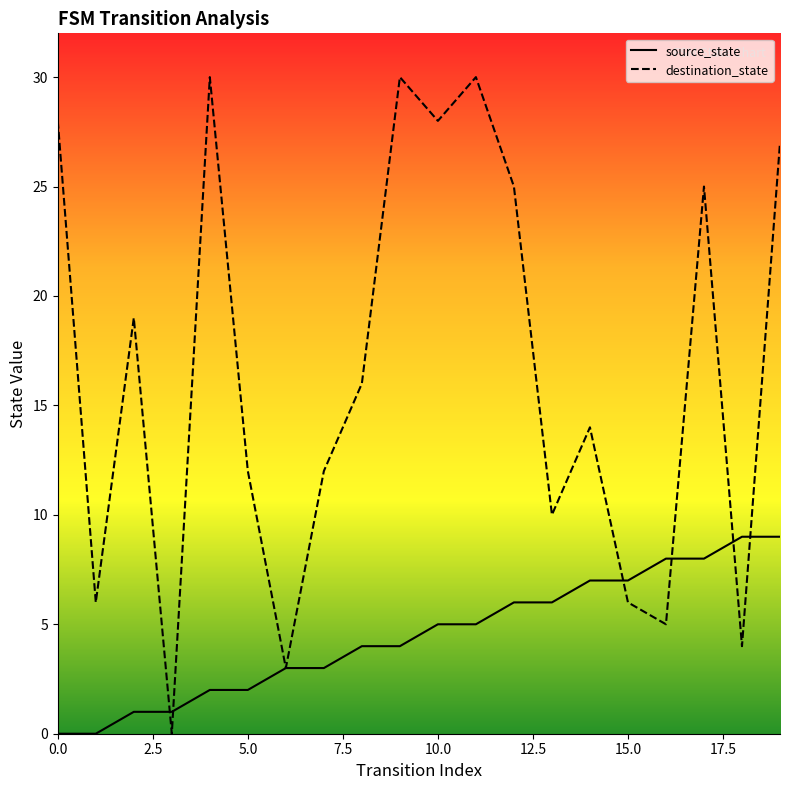

In destination_state, how many points are higher than both neighbors (excluding endpoints)?

6